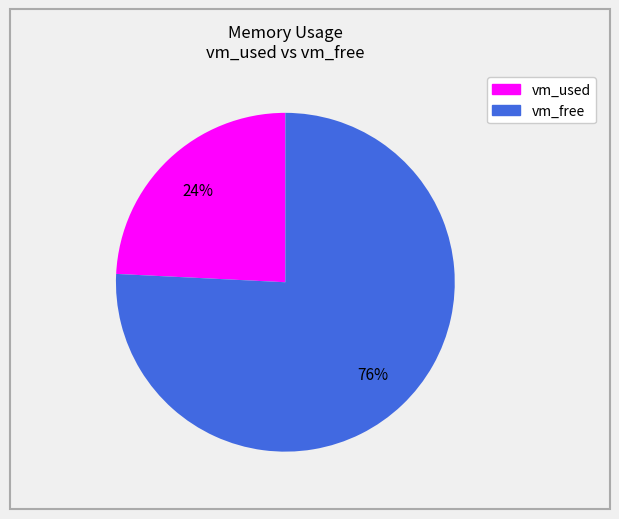

Which category has the smallest portion of the pie?

vm_used